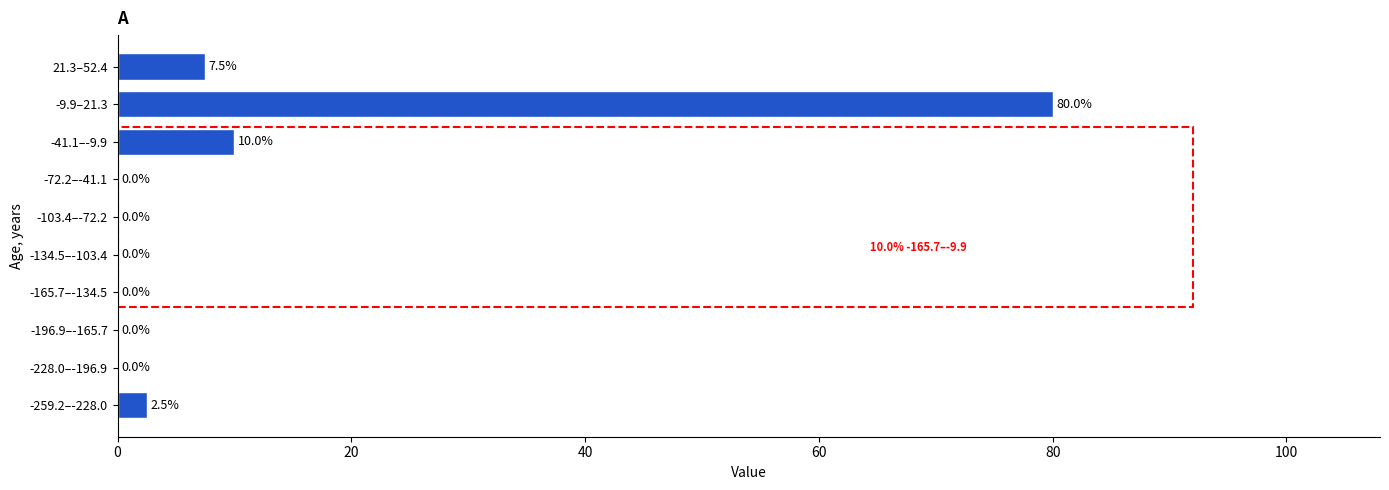

Reading top to bottom, list all the values displayed in this chart.

21.3–52.4=7.5	-9.9–21.3=80.0	-41.1–-9.9=10.0	-72.2–-41.1=0.0	-103.4–-72.2=0.0	-134.5–-103.4=0.0	-165.7–-134.5=0.0	-196.9–-165.7=0.0	-228.0–-196.9=0.0	-259.2–-228.0=2.5